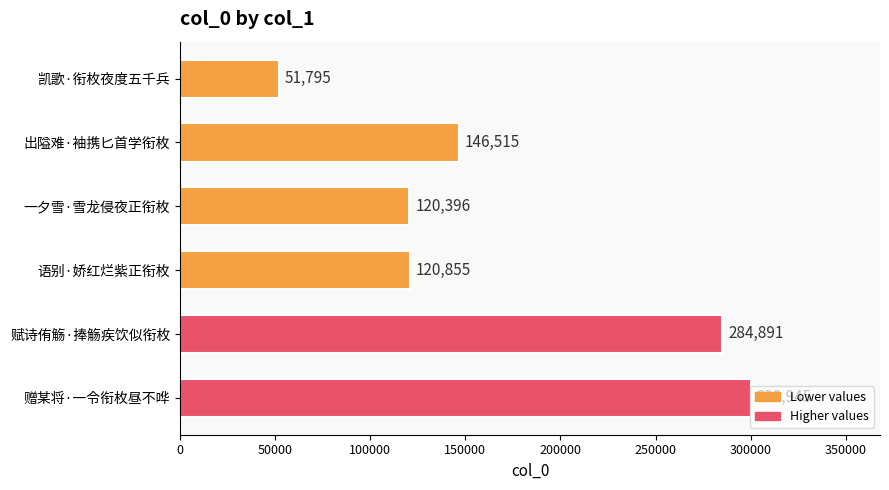

How many series are shown in this chart?

1